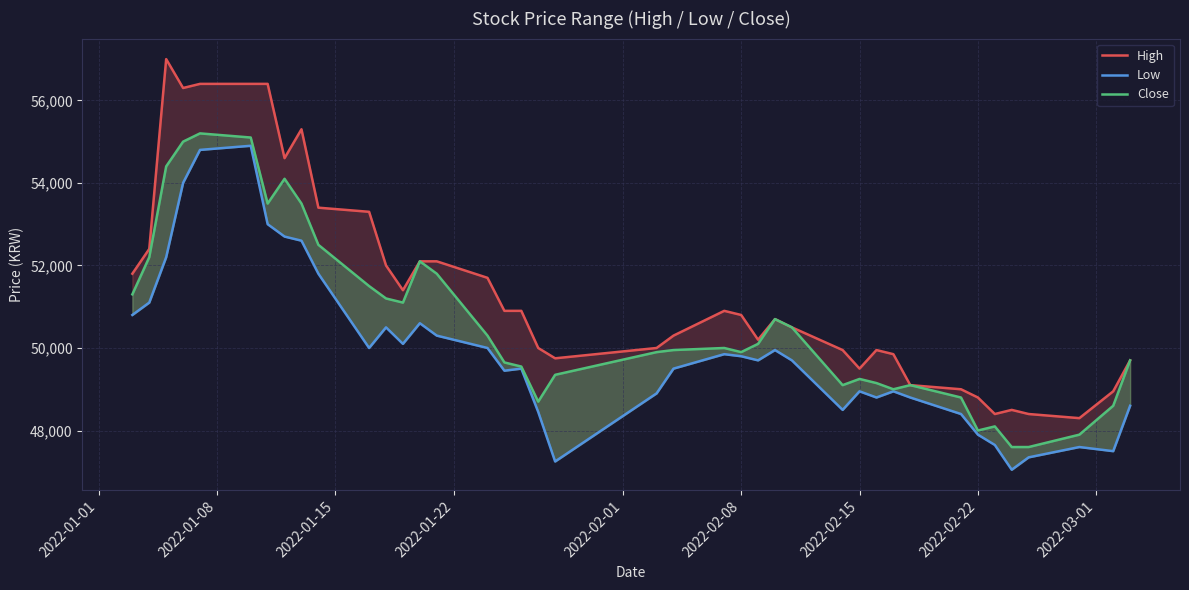

What are all the series names shown in the legend?

High, Low, Close